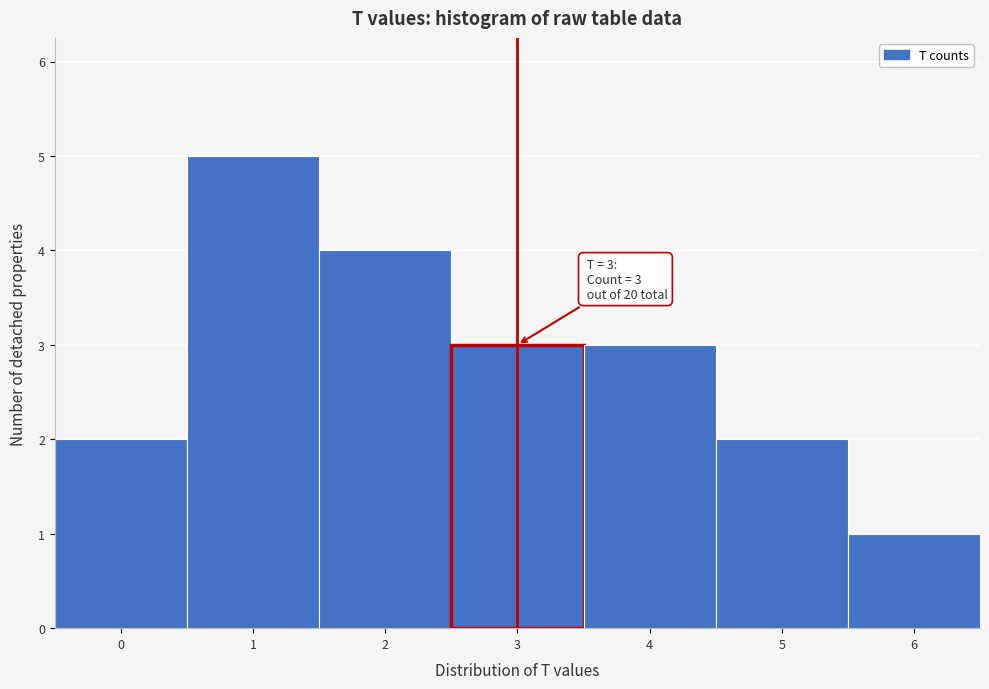

Over which range of the x-axis is the bar tallest?

0.5 to 1.5